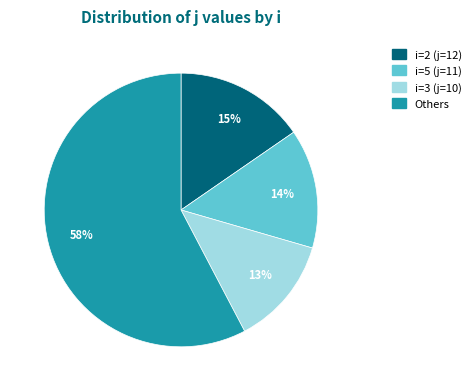

To the nearest percent, what is the average slice percentage?

25%